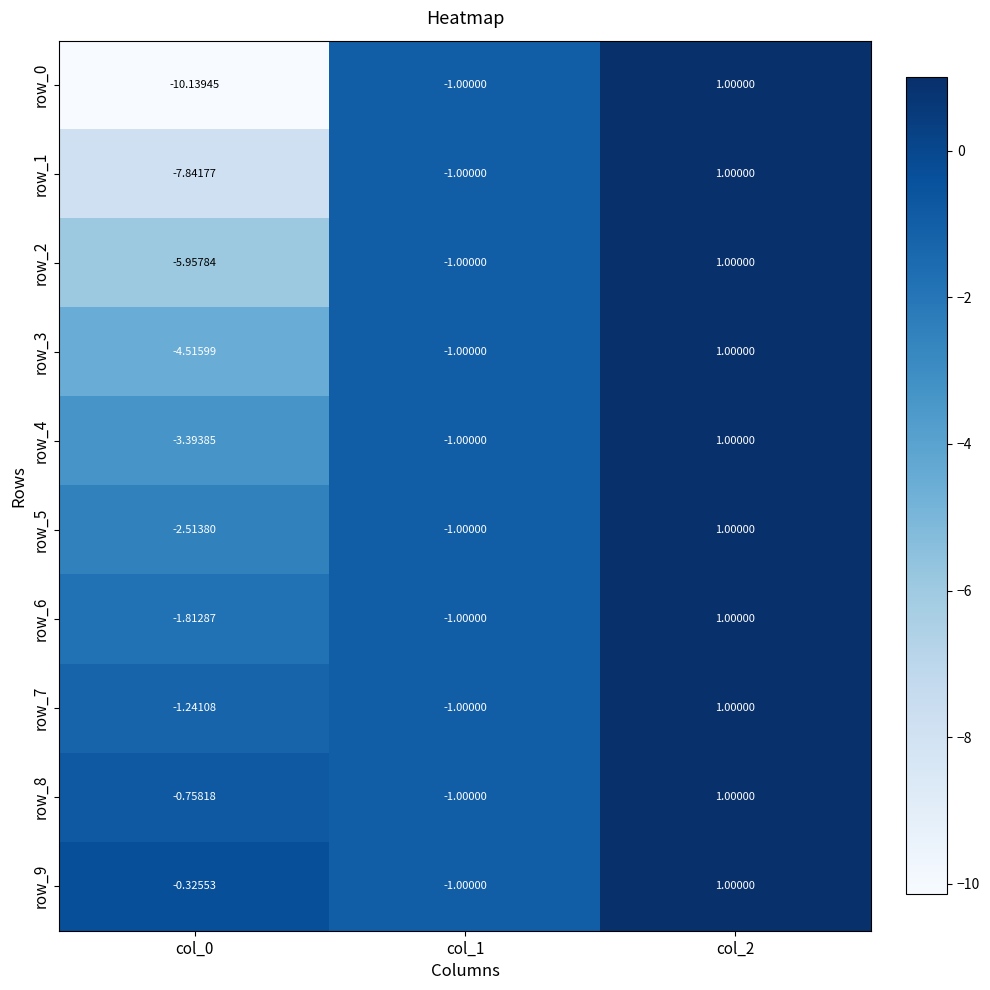

What is the difference between the row_7 values at col_2 and col_0?

2.2